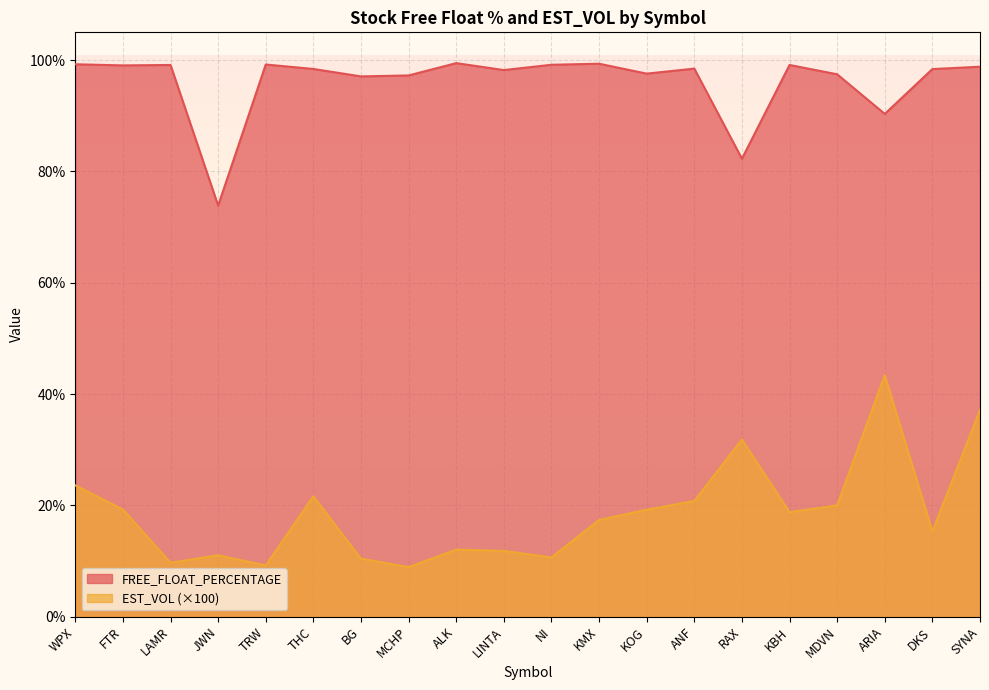

At which category does EST_VOL reach its first local valley?

LAMR